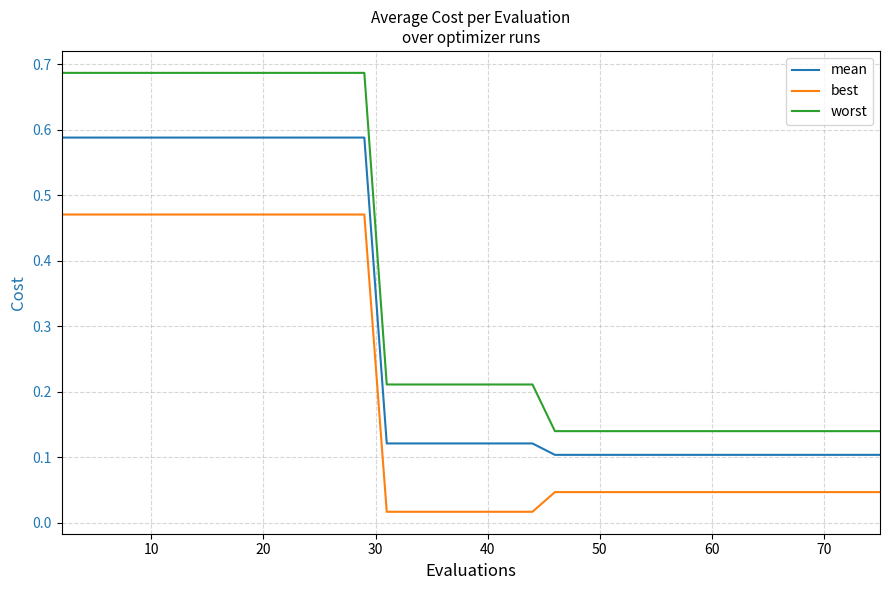

True or false: worst and mean intersect in this chart.

False